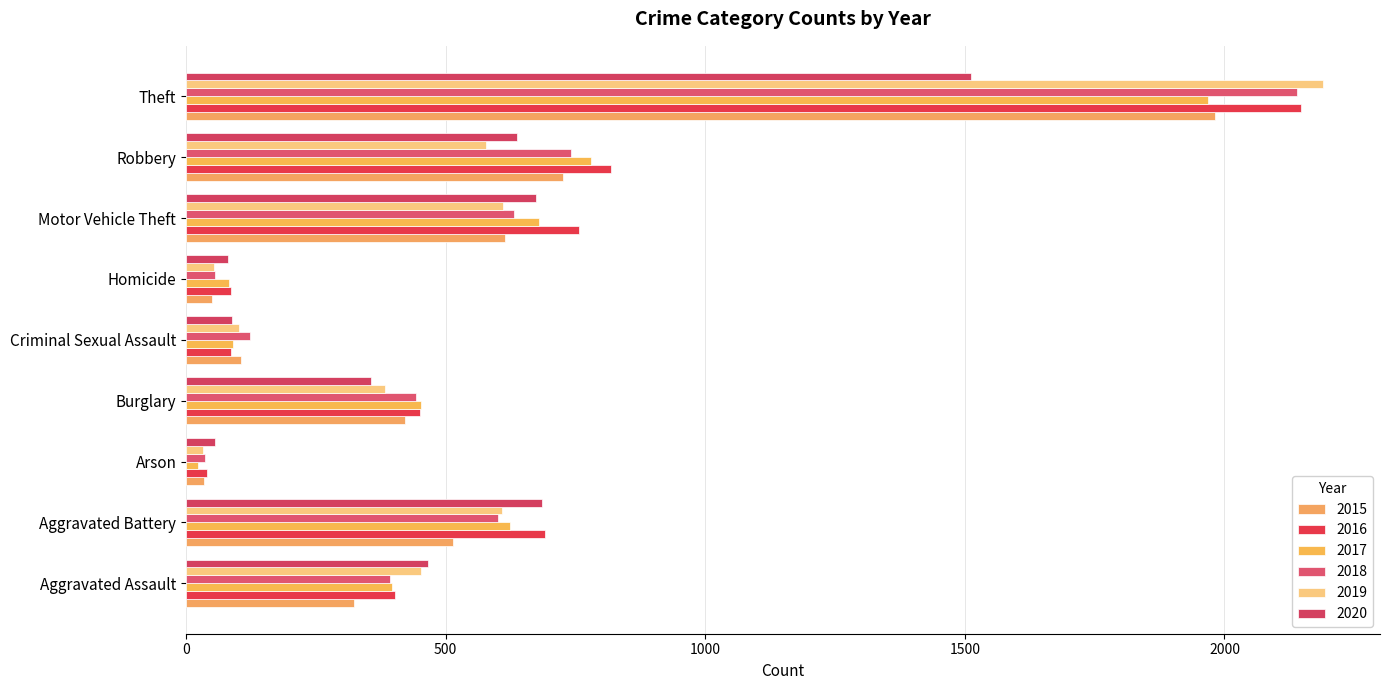

List the series in order of their peak value, lowest first.

2020, 2017, 2015, 2018, 2016, 2019